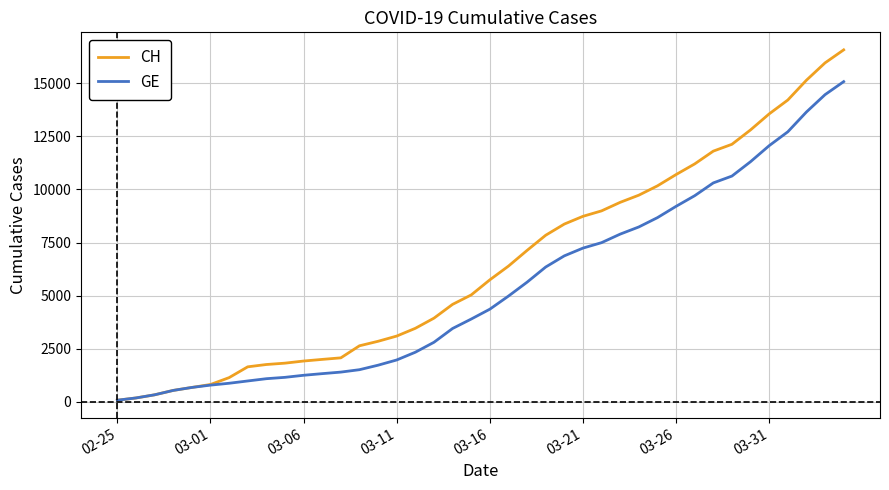

Which series has the widest spread of values?

CH